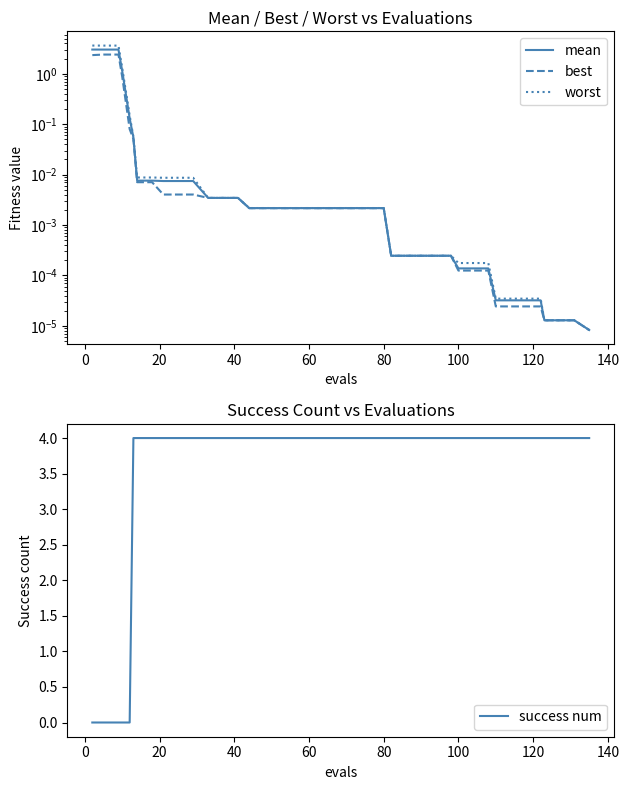

Does the chart have visible grid lines?

No